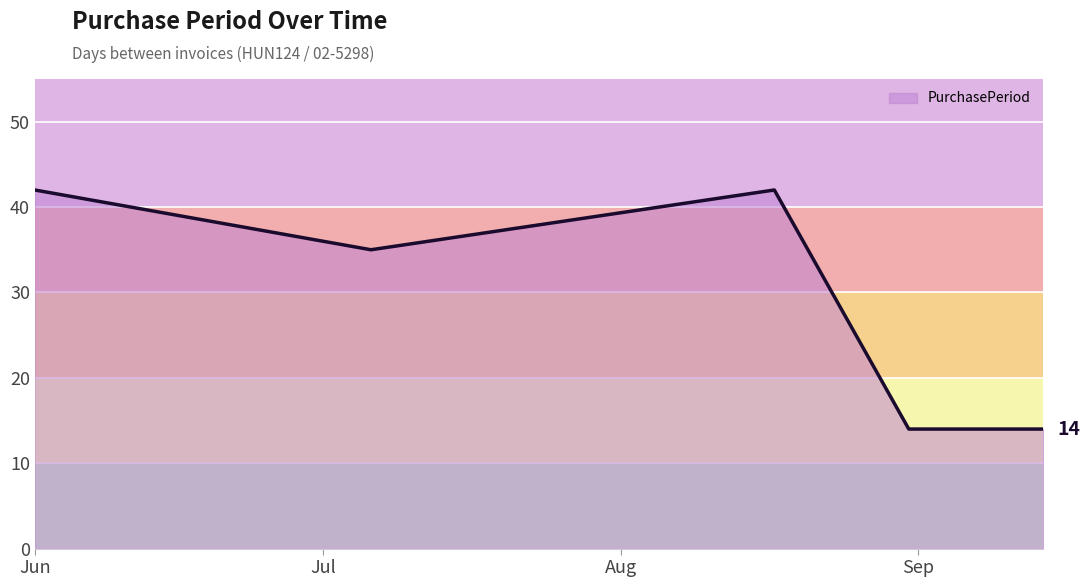

What is the minimum value shown in the chart?

14